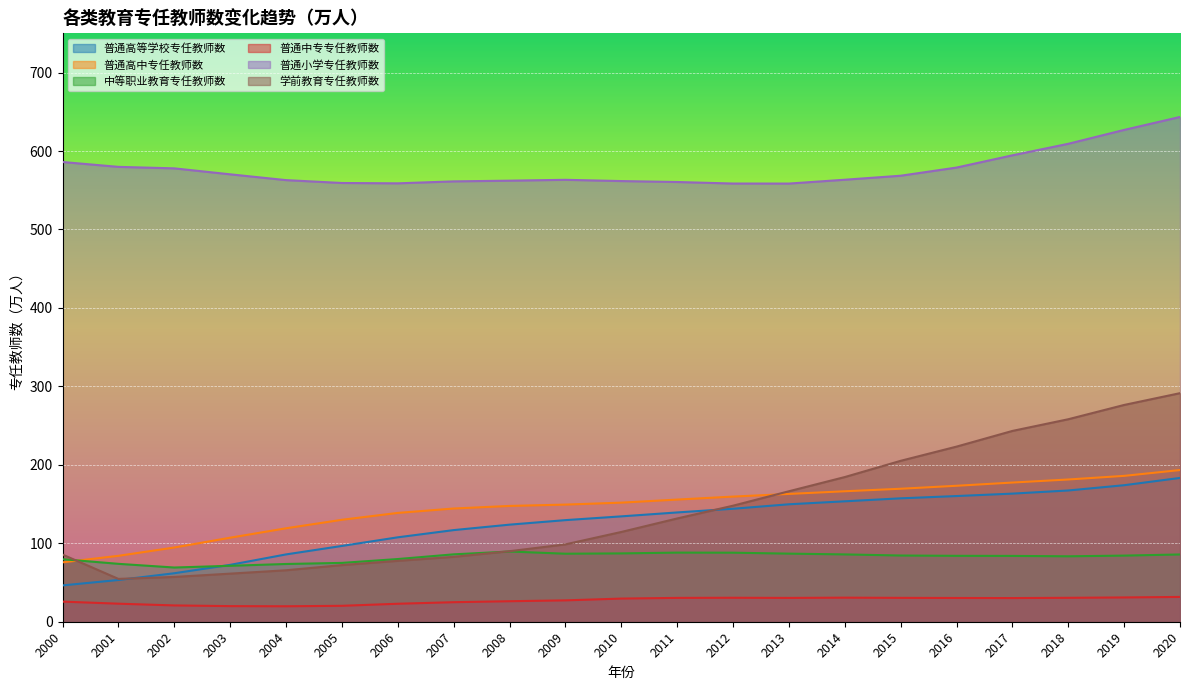

What is the difference between the second highest and second lowest values in the 中等职业教育专任教师数 series?

16.8